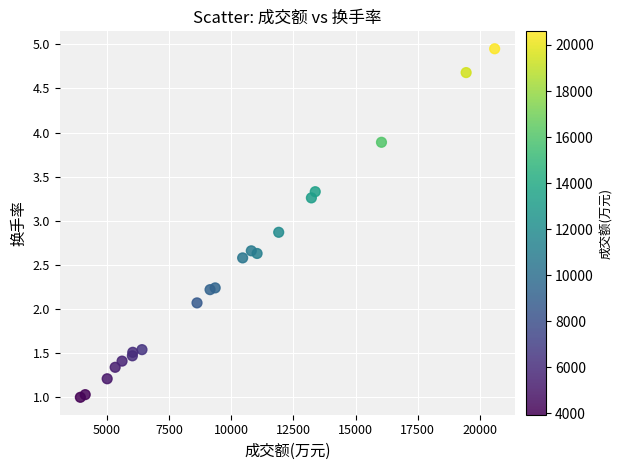

What Y value in the scatter plot is closest to 2?

2.1